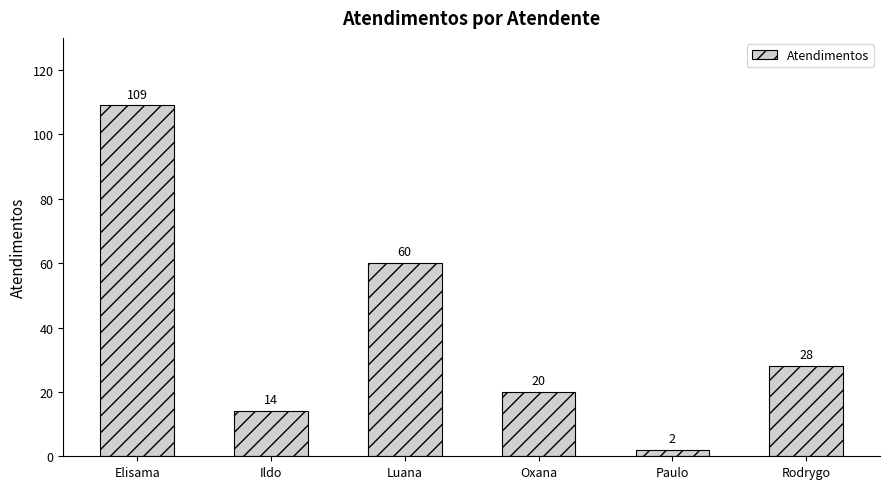

The chart shows a value of 60 at Luana. True or false?

True